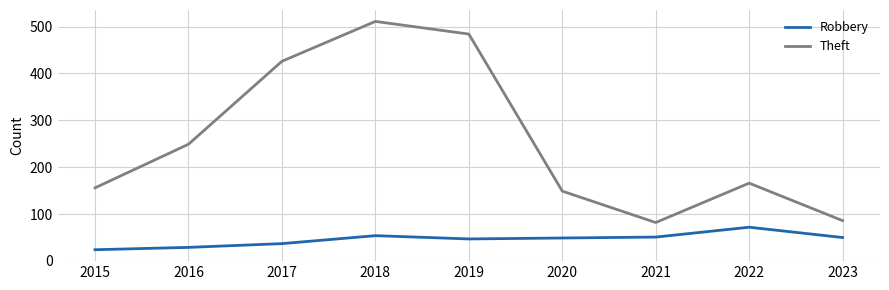

At which category is the sum across all series the highest?

2018